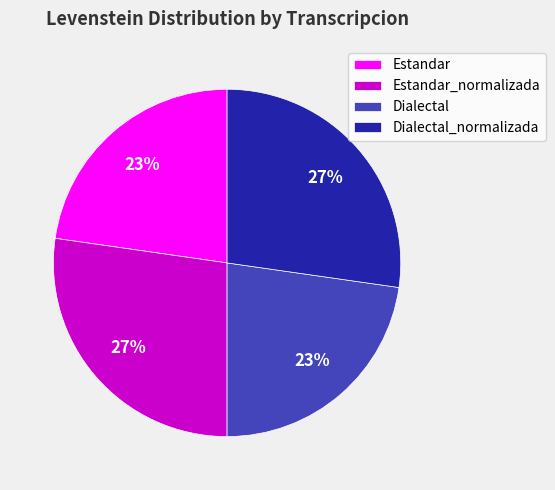

Is there a majority slice in this chart?

No